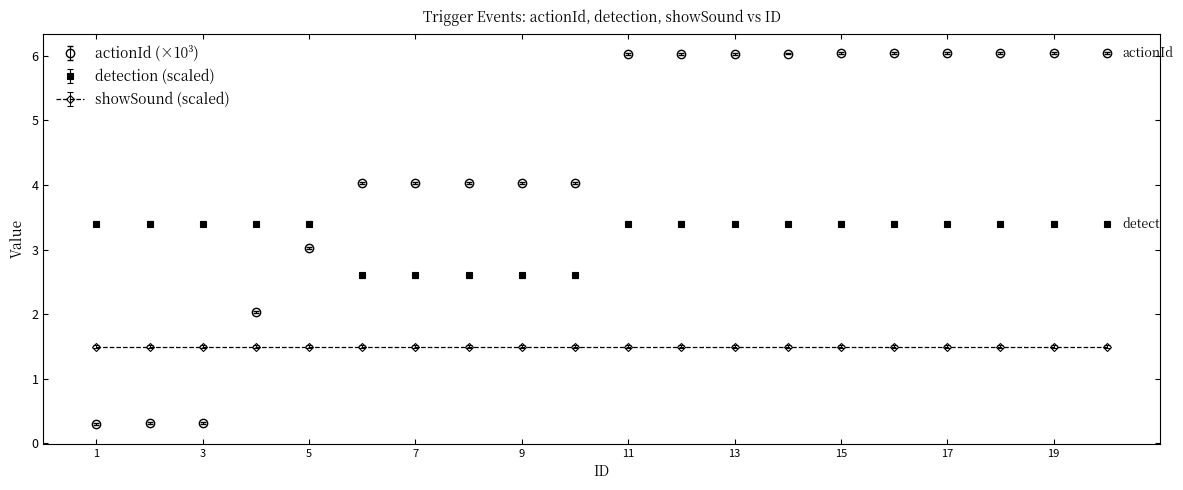

List the series in order of their overall mean, lowest first.

showSound (scaled), detection (scaled), actionId (×10³)